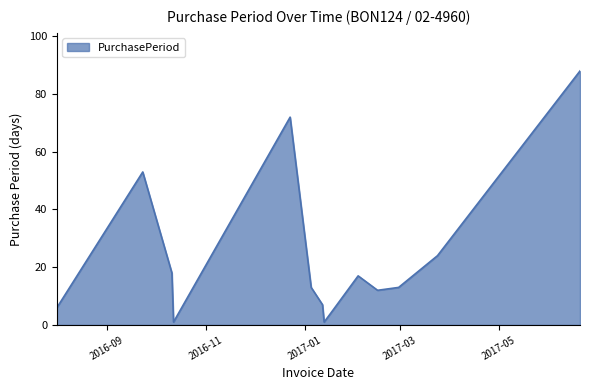

Reading right to left, transcribe all the data shown in this chart.

88	24	13	12	17	4	1	7	13	72	1	18	53	6